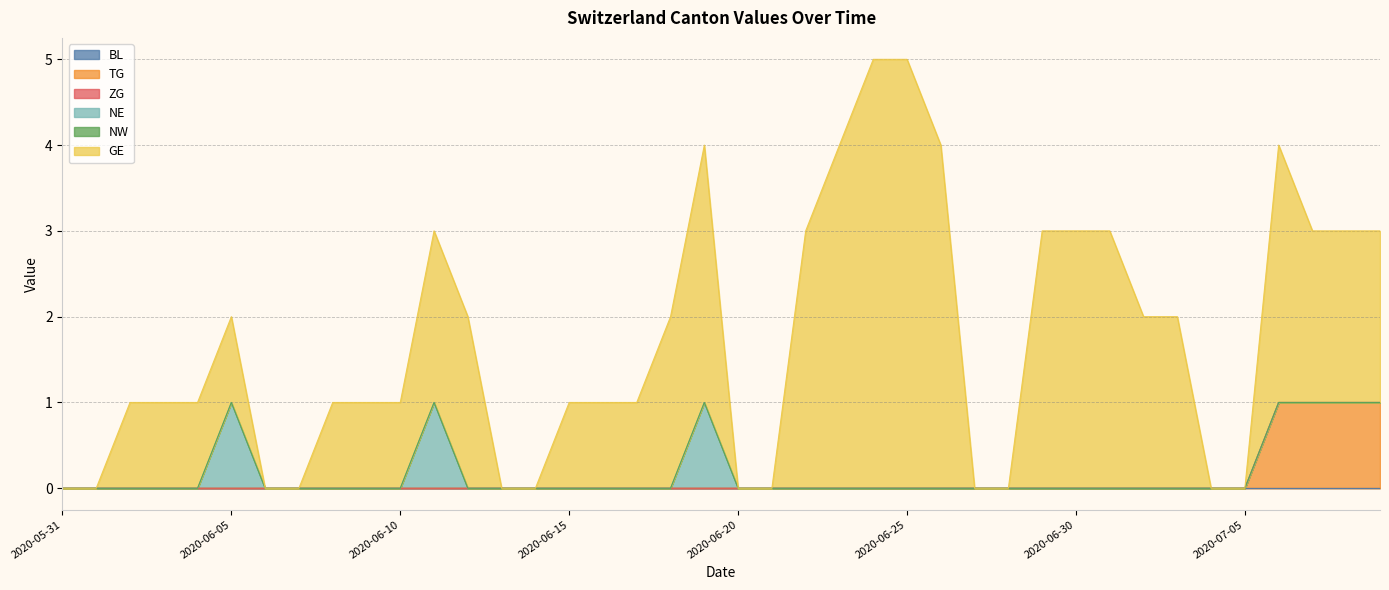

Reading left to right, extract all data points from this chart.

BL: 0	0	0	0	0	0	0	0	0	0	0	0	0	0	0	0	0	0	0	0	0	0	0	0	0	0	0	0	0	0	0	0	0	0	0	0	0	0	0	0
TG: 0	0	0	0	0	0	0	0	0	0	0	0	0	0	0	0	0	0	0	0	0	0	0	0	0	0	0	0	0	0	0	0	0	0	0	0	1	1	1	1
ZG: 0	0	0	0	0	0	0	0	0	0	0	0	0	0	0	0	0	0	0	0	0	0	0	0	0	0	0	0	0	0	0	0	0	0	0	0	0	0	0	0
NE: 0	0	0	0	0	1	0	0	0	0	0	1	0	0	0	0	0	0	0	1	0	0	0	0	0	0	0	0	0	0	0	0	0	0	0	0	0	0	0	0
NW: 0	0	0	0	0	0	0	0	0	0	0	0	0	0	0	0	0	0	0	0	0	0	0	0	0	0	0	0	0	0	0	0	0	0	0	0	0	0	0	0
GE: 0	0	1	1	1	1	0	0	1	1	1	2	2	0	0	1	1	1	2	3	0	0	3	4	5	5	4	0	0	3	3	3	2	2	0	0	3	2	2	2